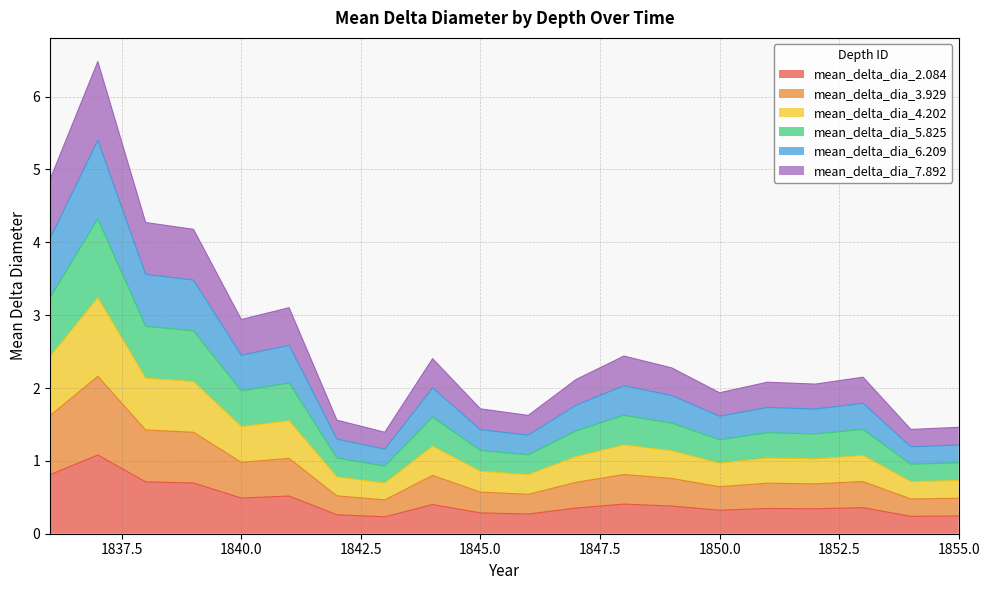

Which series has the largest range (max minus min)?

mean_delta_dia_7.892